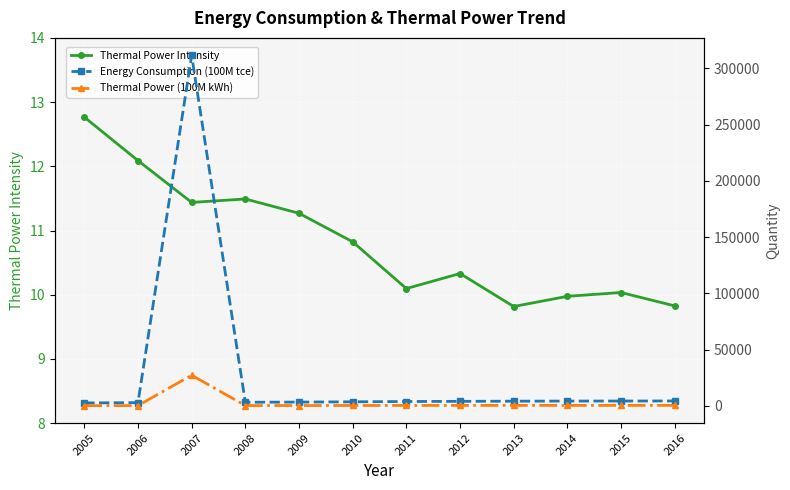

What is the value of the Energy Consumption (100M tce) point at the 5th from the left?

3361.3